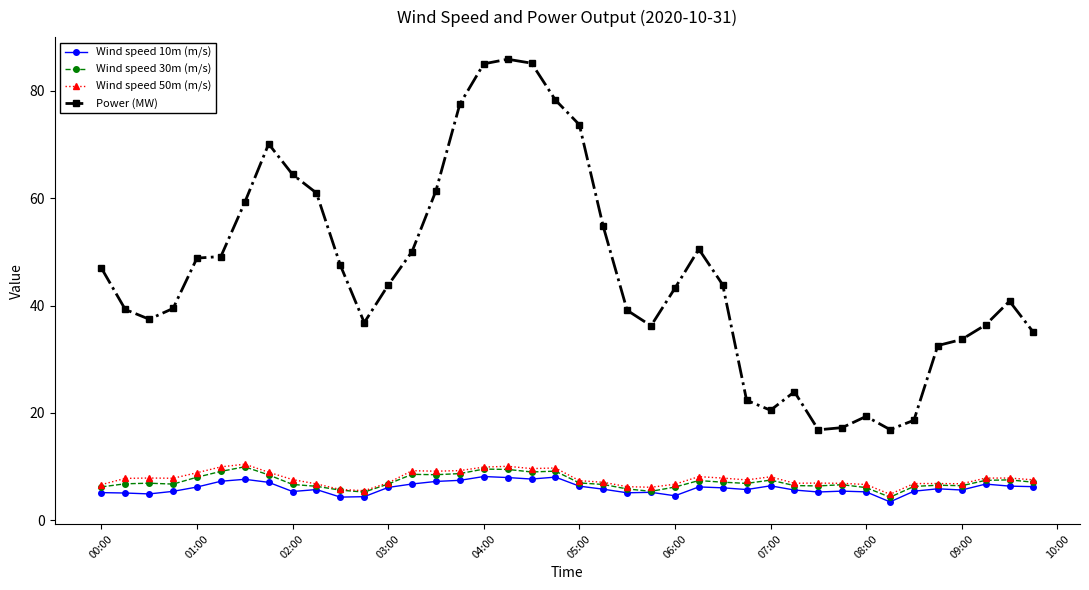

What is the maximum value for Wind speed 30m (m/s)?

9.9